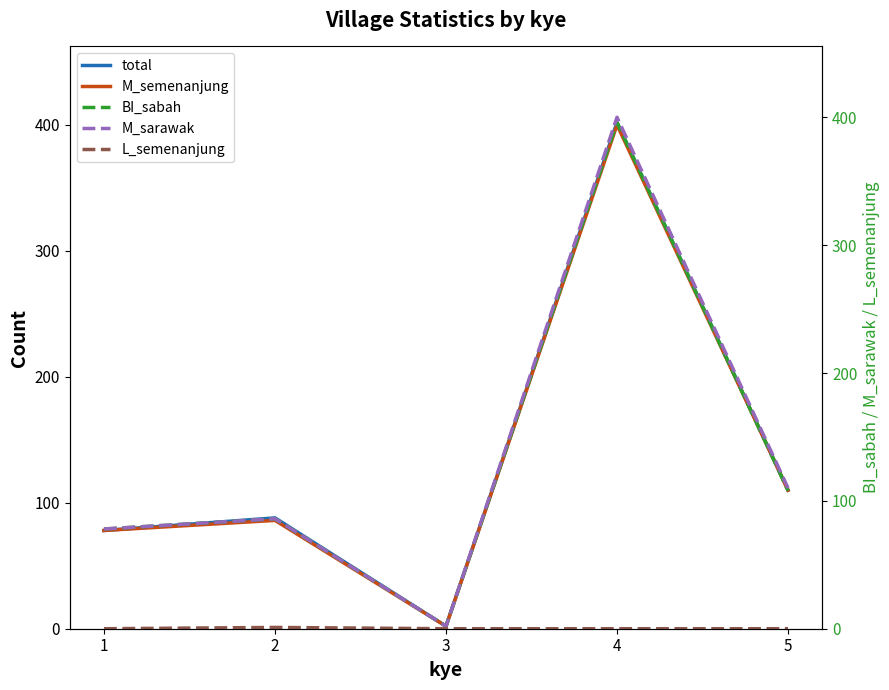

Count the L_semenanjung values in the range 0 to 1.

5